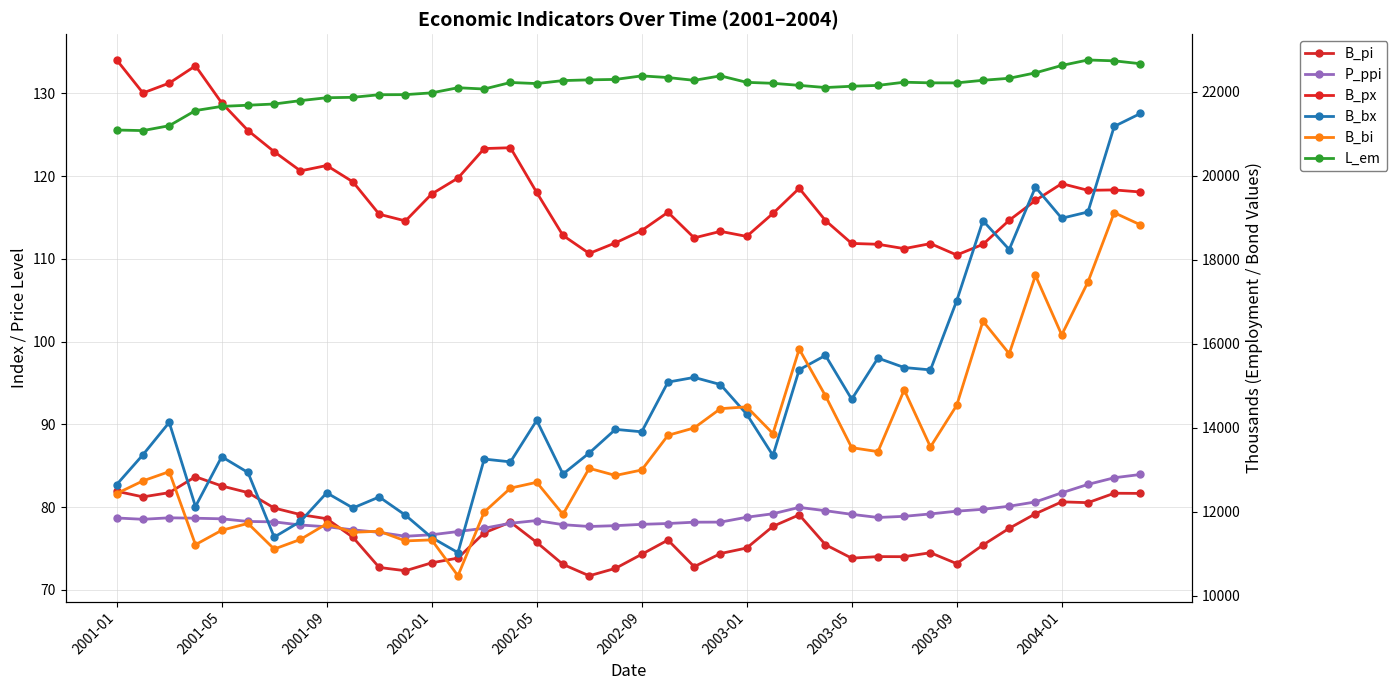

Reading right to left, what are all the values shown in this chart?

B_pi: 81.7	81.7	80.5	80.6	79.2	77.4	75.4	73.2	74.5	74.0	74.0	73.8	75.5	79.1	77.7	75.0	74.4	72.8	76.0	74.3	72.6	71.7	73.1	75.7	78.2	76.9	73.8	73.3	72.3	72.7	76.3	78.6	79.1	79.9	81.8	82.5	83.7	81.7	81.2	81.9
P_ppi: 83.9	83.5	82.7	81.7	80.6	80.1	79.7	79.5	79.2	78.9	78.7	79.1	79.6	80.0	79.2	78.8	78.2	78.2	78.0	77.9	77.8	77.7	77.9	78.4	78.0	77.4	77.0	76.7	76.5	76.9	77.2	77.6	77.8	78.2	78.3	78.6	78.7	78.7	78.5	78.7
B_px: 118.1	118.3	118.3	119.1	117.1	114.7	111.8	110.5	111.8	111.2	111.8	111.9	114.6	118.5	115.5	112.7	113.3	112.5	115.6	113.4	111.9	110.7	112.8	118.0	123.4	123.3	119.8	117.8	114.6	115.4	119.3	121.3	120.6	123.0	125.5	128.9	133.3	131.2	130.1	134.1
B_bx: 21483.4	21174.9	19137.0	18987.1	19728.7	18242.1	18929.7	17021.1	15375.3	15431.7	15656.3	14676.1	15720.6	15378.9	13337.1	14319.9	15026.2	15196.6	15084.7	13900.8	13959.1	13395.2	12894.1	14173.2	13184.5	13251.3	11023.0	11381.9	11914.5	12349.0	12086.0	12447.3	11766.2	11392.3	12931.9	13307.0	12121.1	14124.9	13354.1	12644.9
B_bi: 18830.0	19120.1	17468.6	16208.9	17624.5	15760.8	16536.6	14531.4	13541.4	14898.0	13428.1	13523.6	14758.7	15870.2	13858.3	14495.0	14451.9	13993.4	13817.1	12991.6	12860.8	13031.8	11934.2	12698.1	12559.7	11990.1	10471.2	11326.4	11302.0	11532.8	11506.9	11709.7	11337.8	11107.6	11719.0	11554.8	11212.2	12951.9	12732.3	12431.0
L_em: 22668.0	22736.6	22757.4	22626.5	22450.9	22321.4	22273.3	22211.6	22212.2	22227.7	22151.8	22131.4	22100.5	22152.7	22201.6	22224.5	22379.0	22272.2	22338.7	22378.3	22294.1	22283.7	22266.2	22195.3	22221.2	22065.3	22096.1	21974.0	21931.9	21929.5	21867.9	21857.8	21789.3	21708.6	21679.3	21651.9	21552.4	21191.5	21075.1	21089.0